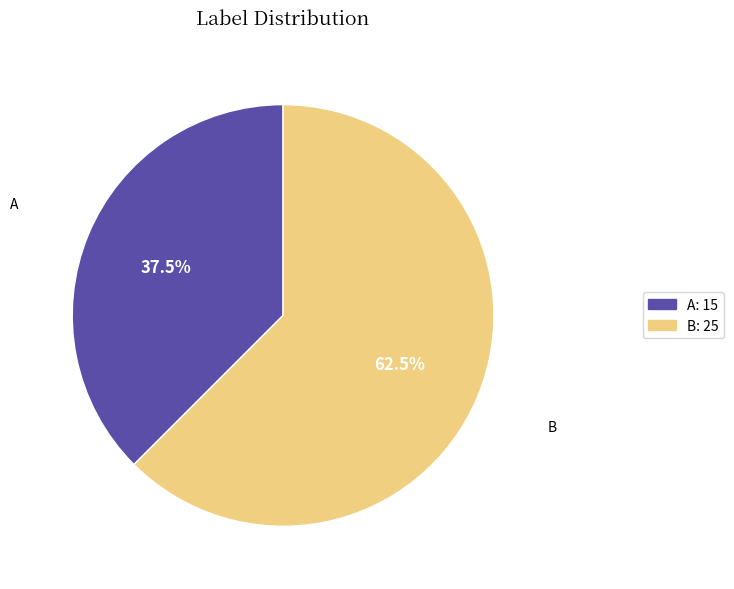

Which has a higher value, A or B?

B